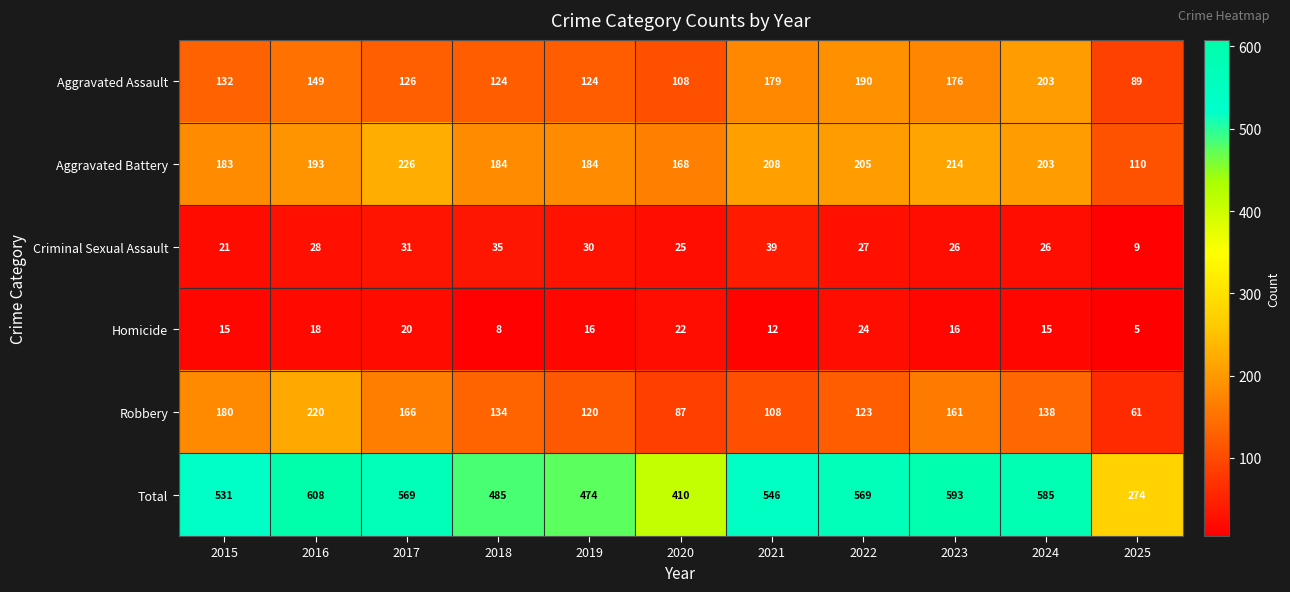

What is the spread (max minus min) of values at 2017?

549